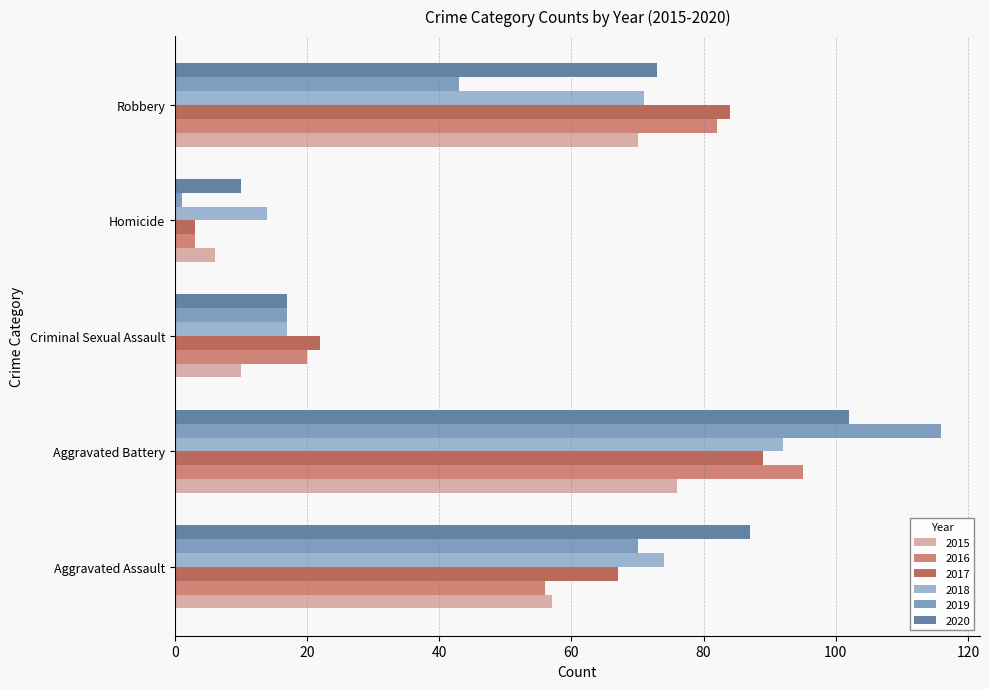

How many data points in 2015 are less than 57?

2